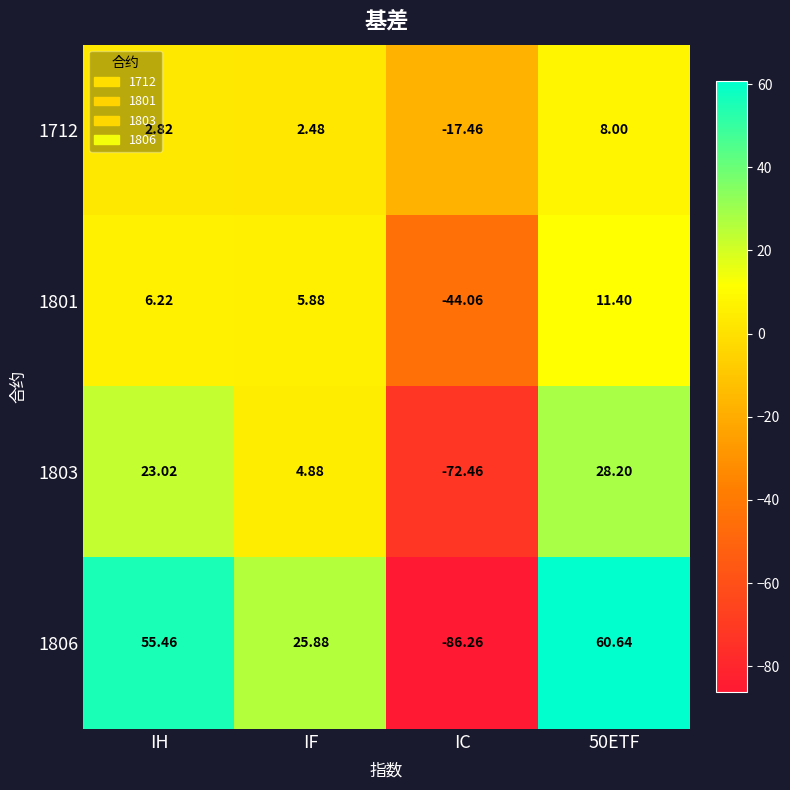

Is the value of 1712 at 50ETF greater than the value of 1801 at IC?

Yes